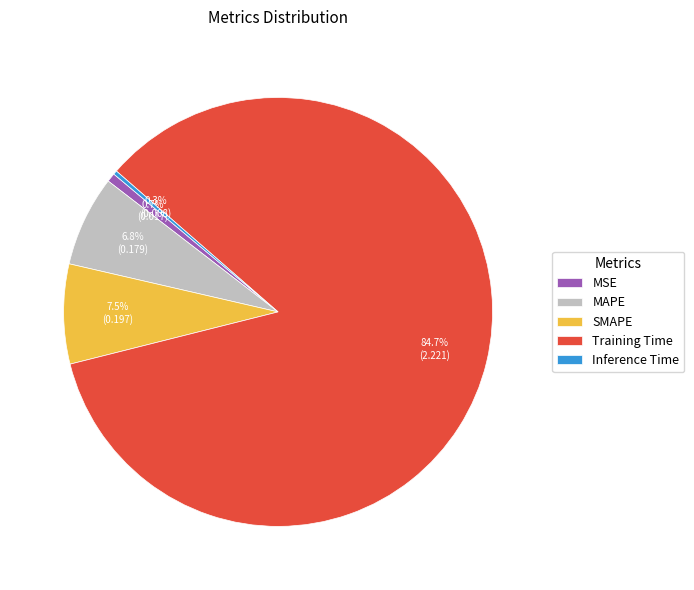

Which slice is the largest?

Training Time